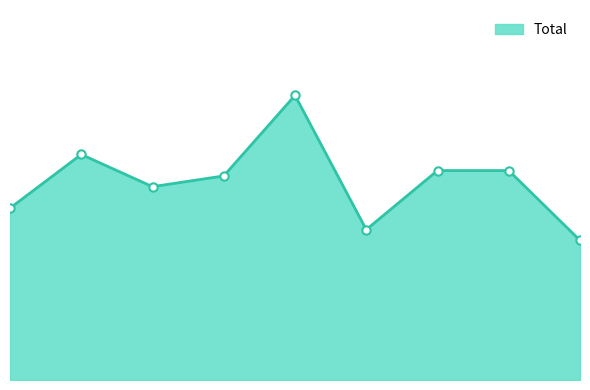

True or false: the data has more than 1 interior local peaks.

True